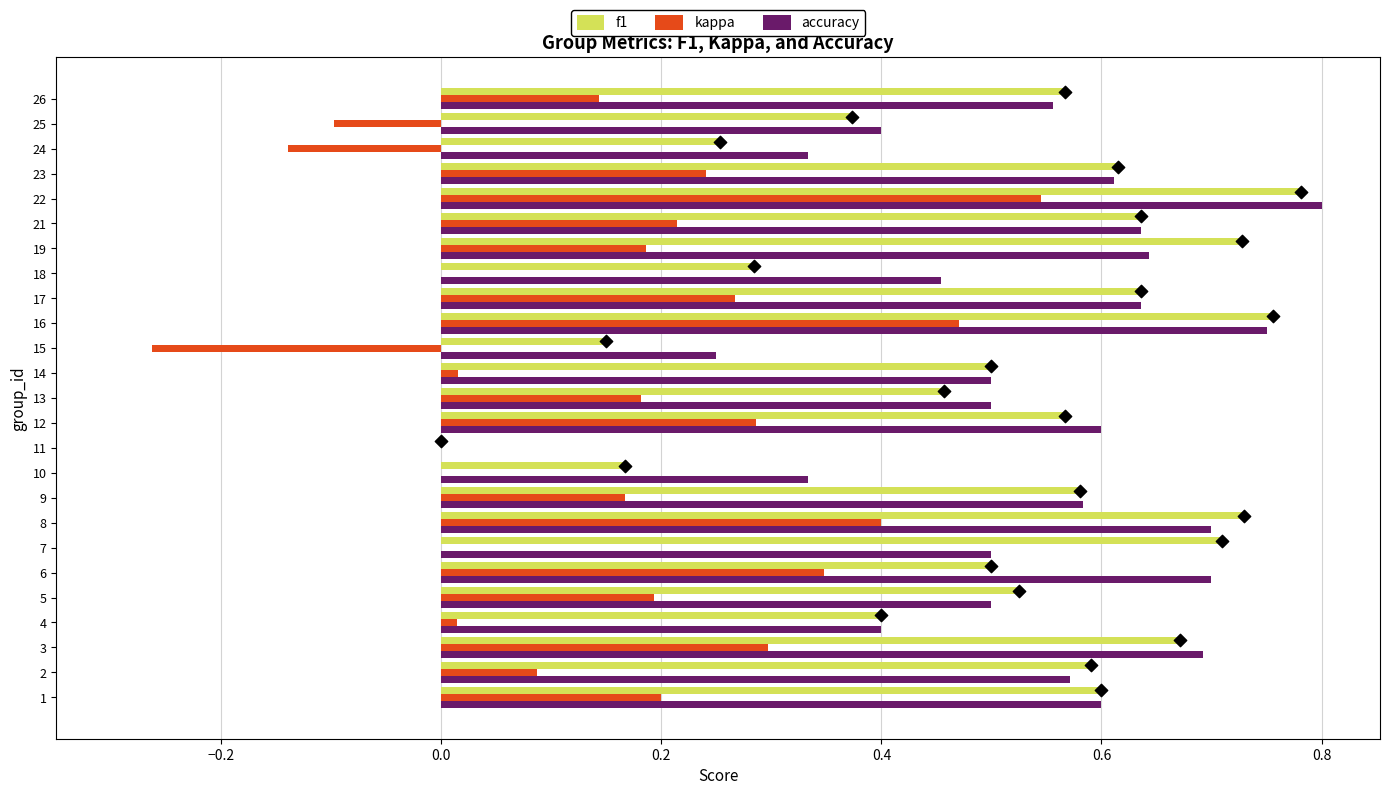

Is the value of f1 at 24 greater than the value of kappa at 24?

Yes